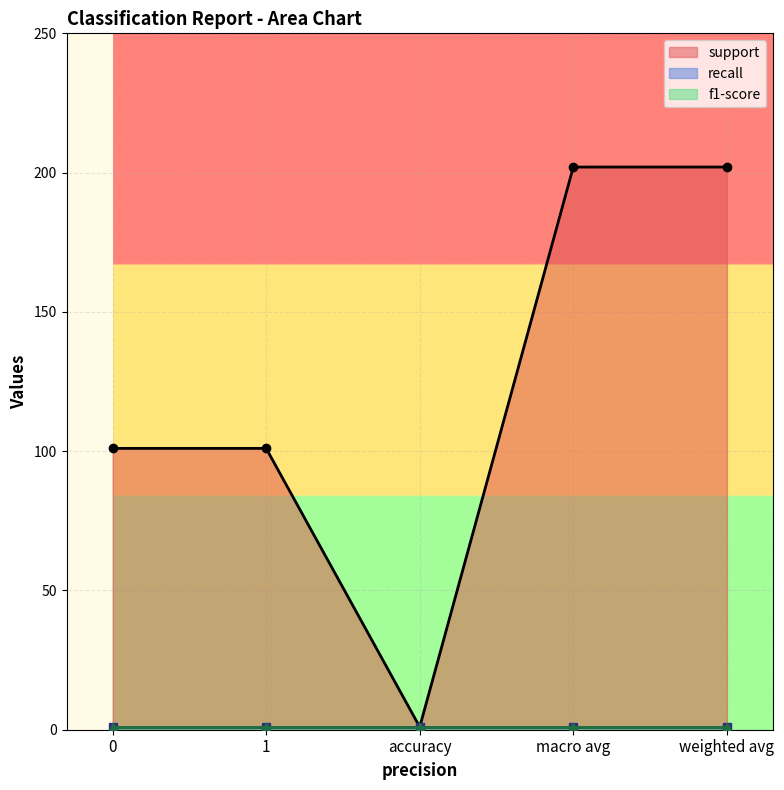

True or false: f1-score and recall intersect in this chart.

False